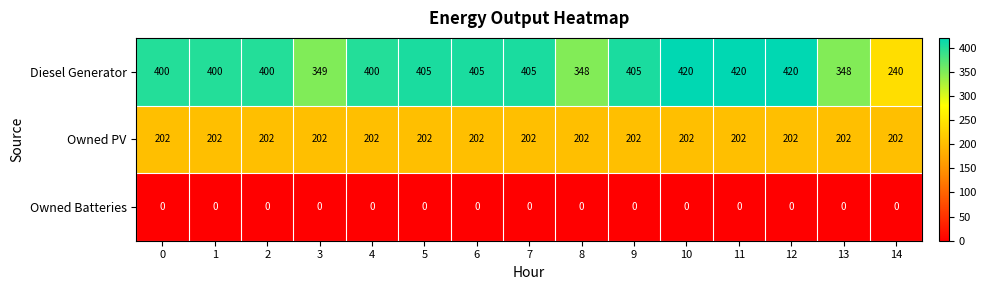

What is the sum of all Diesel Generator values?

5765